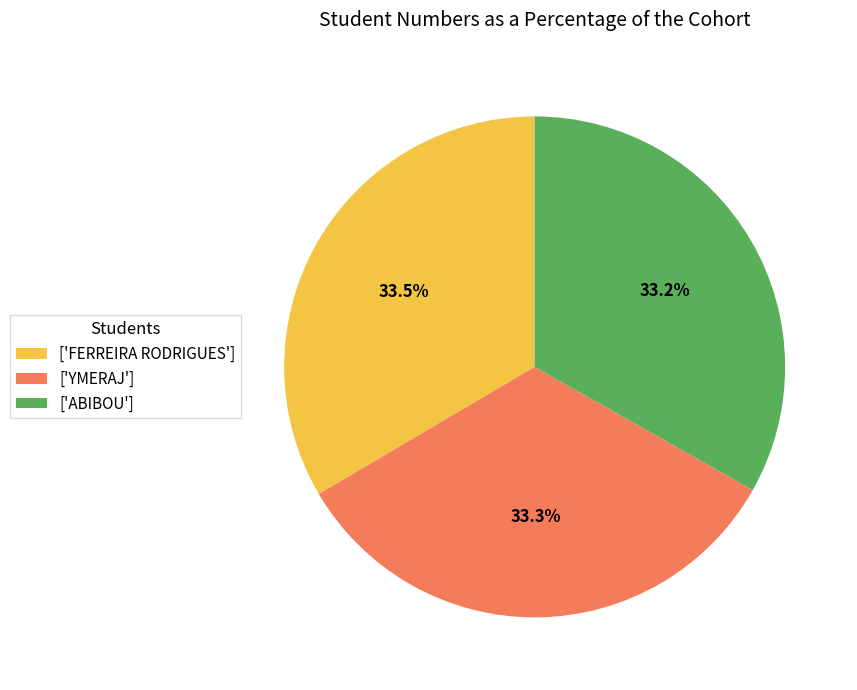

Is ['ABIBOU'] the majority of the pie?

No